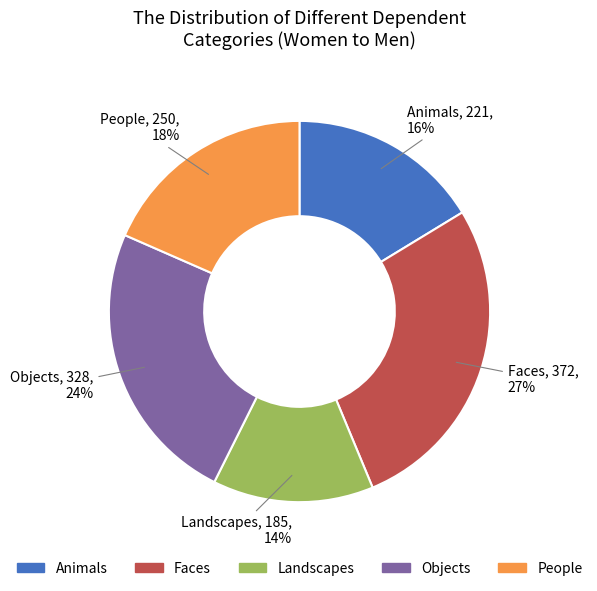

Which slice is the smallest?

Landscapes